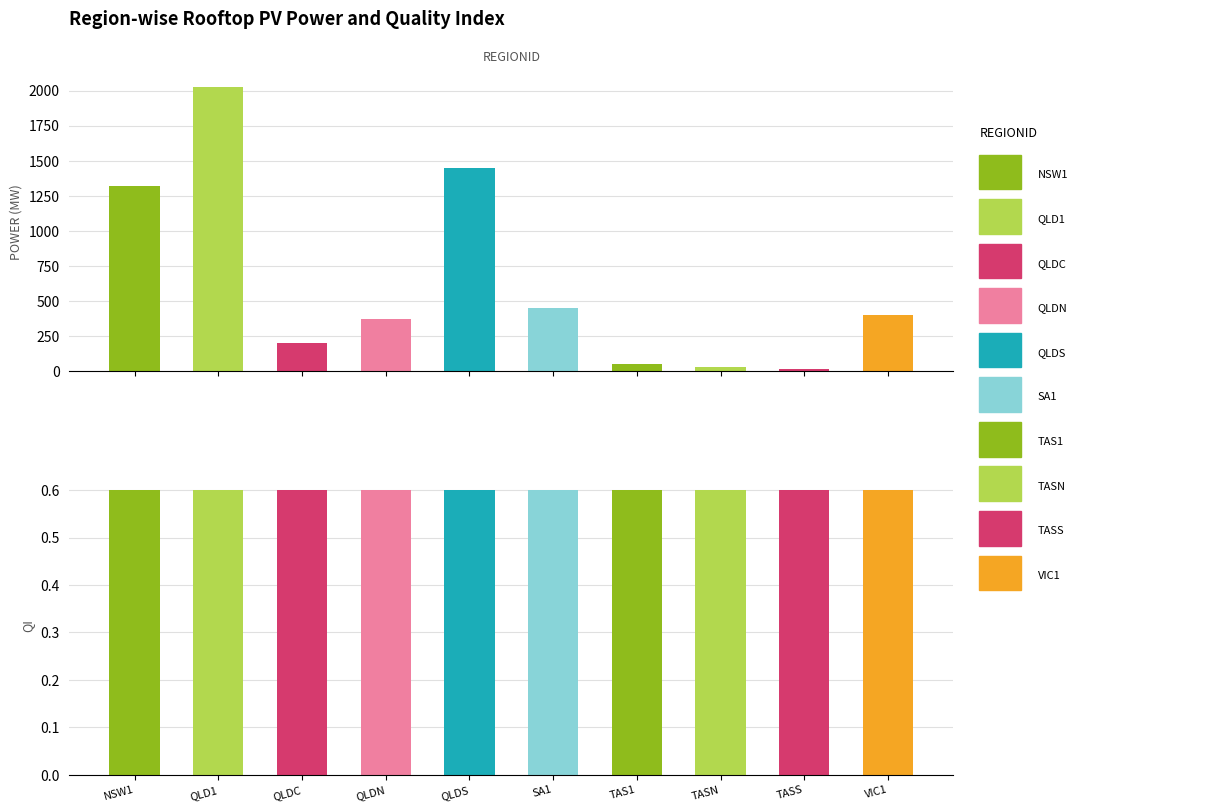

Which category has the highest value across all series?

QLD1